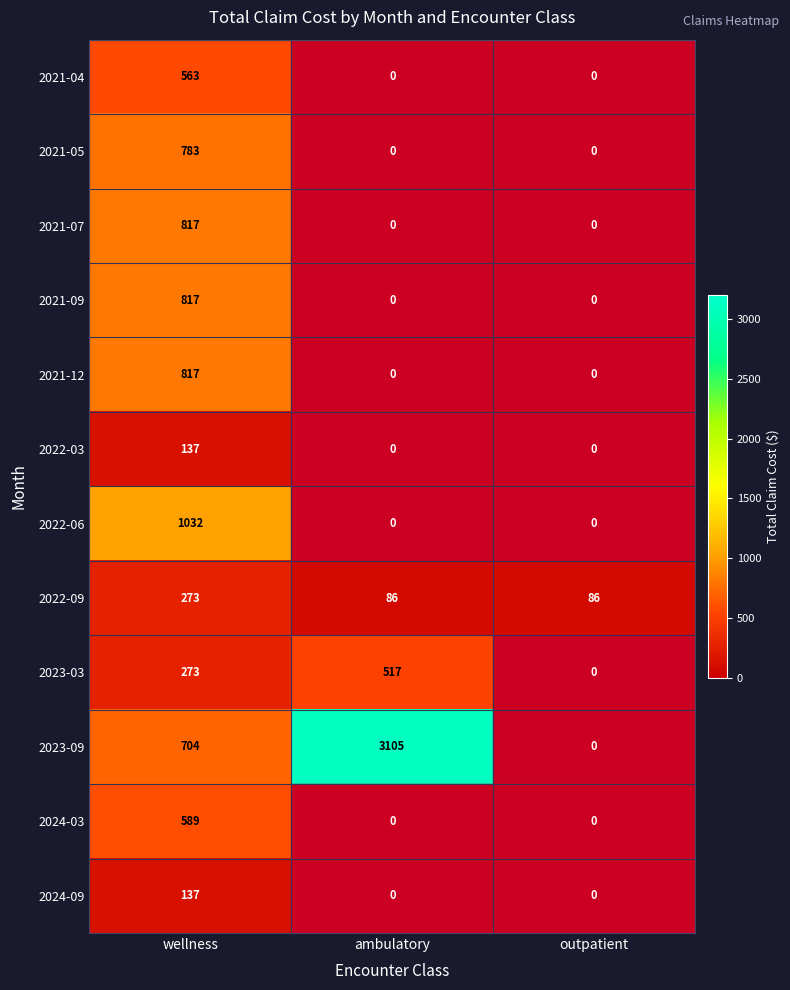

Count the number of categories in the chart.

3